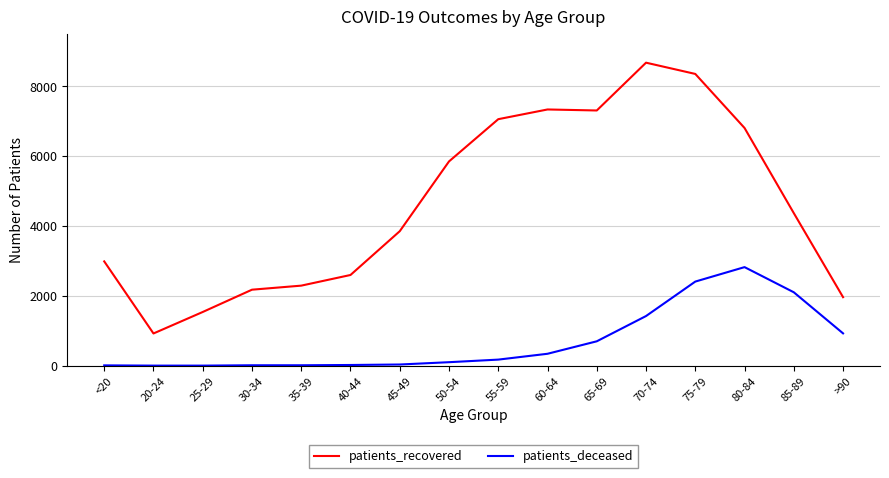

At which category does patients_recovered reach its first local valley?

20-24